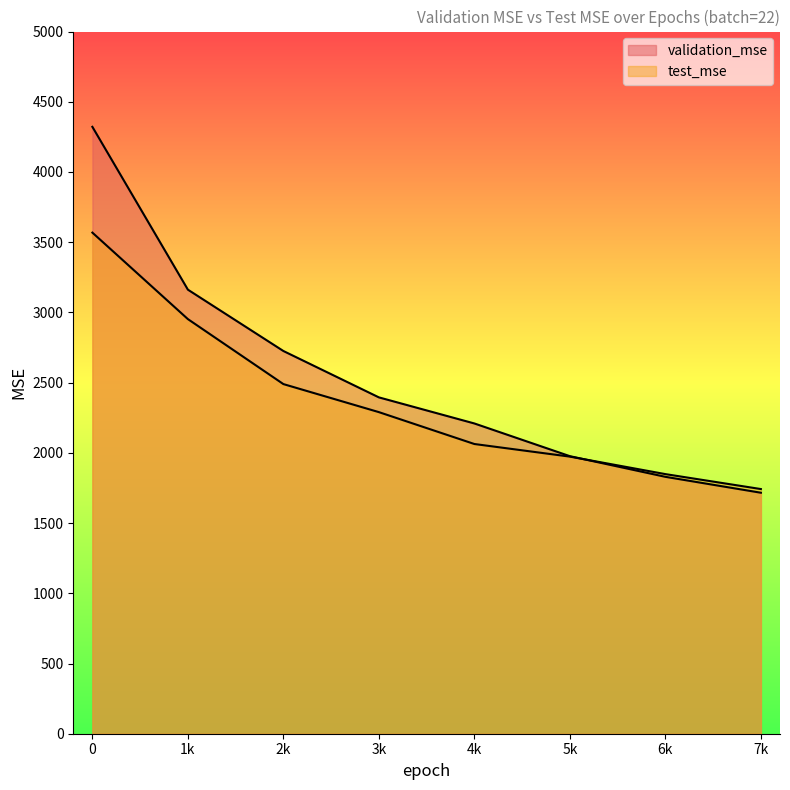

How many data points in validation_mse are less than 2395?

4